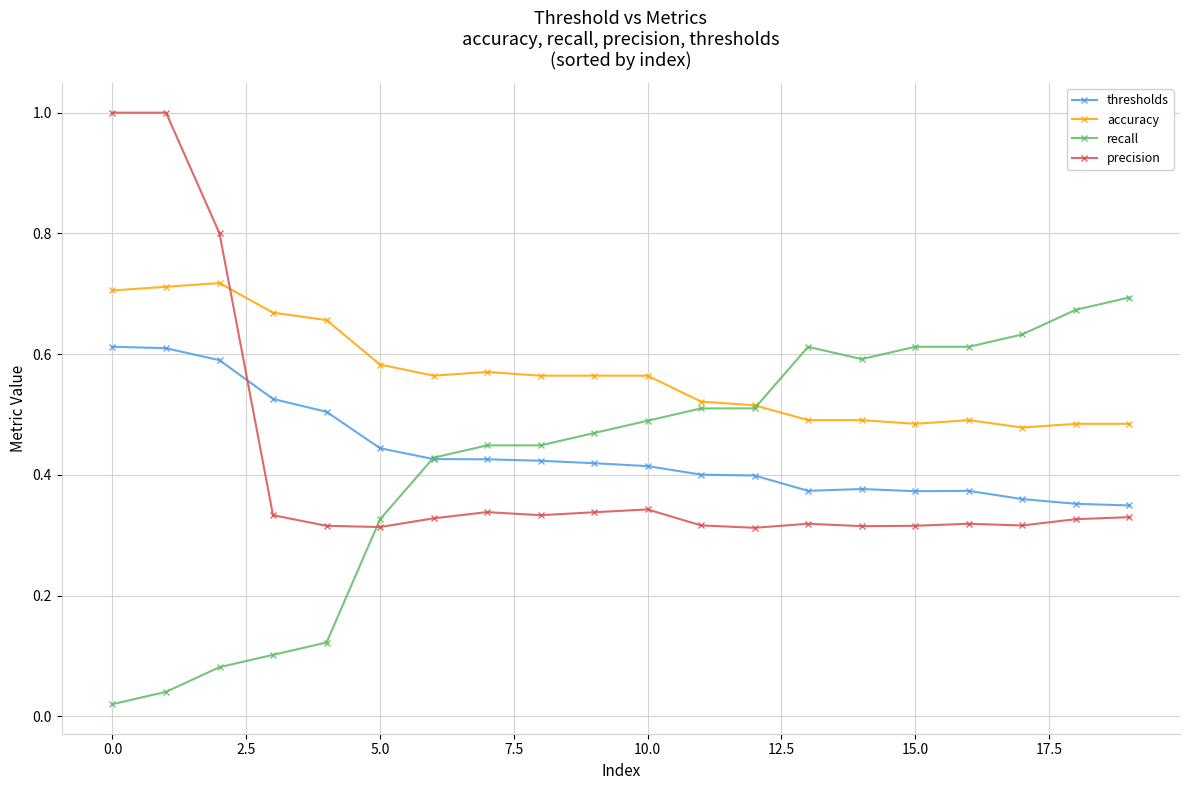

Which series has the largest total across all categories?

accuracy